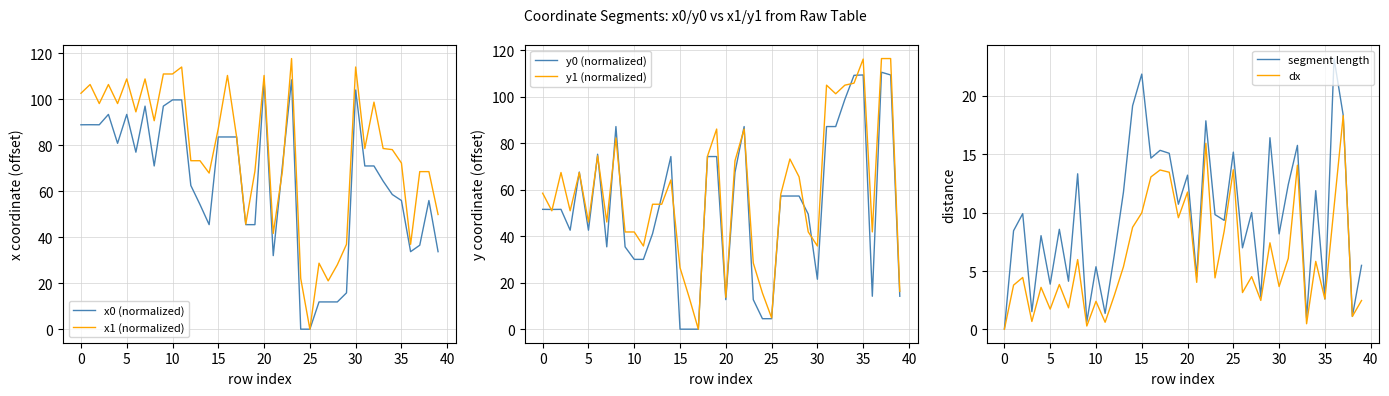

Does the chart have visible grid lines?

Yes